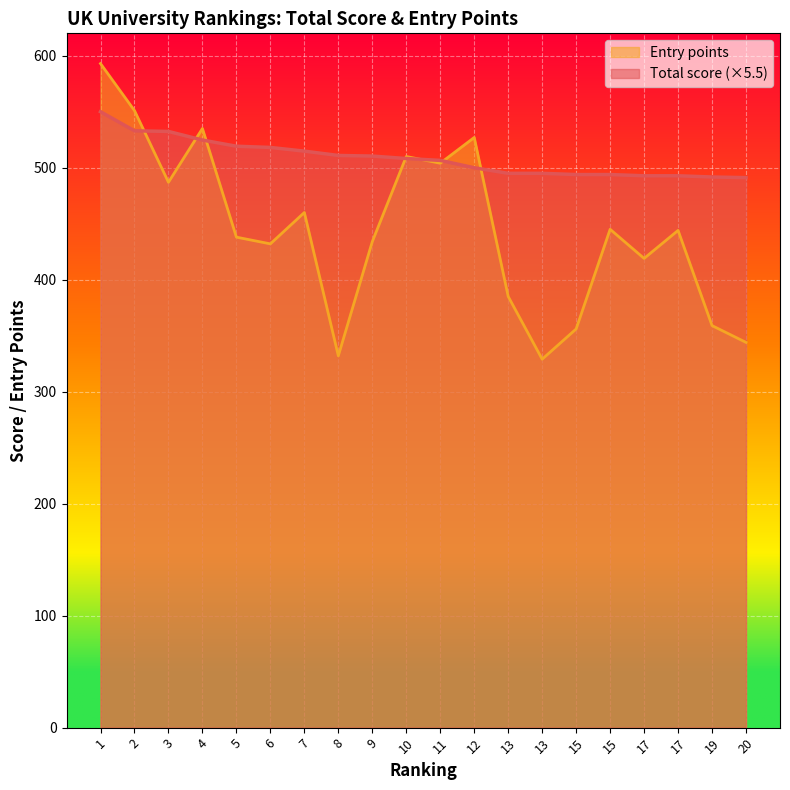

Is it true that Entry points equals 434.0 at 9?

True